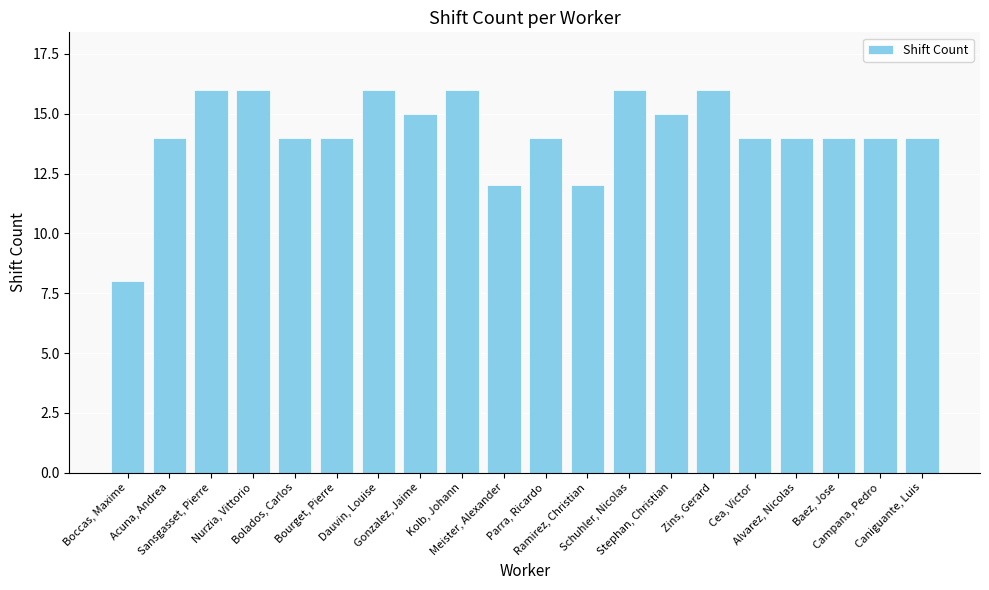

How many values are between 14 and 16?

17